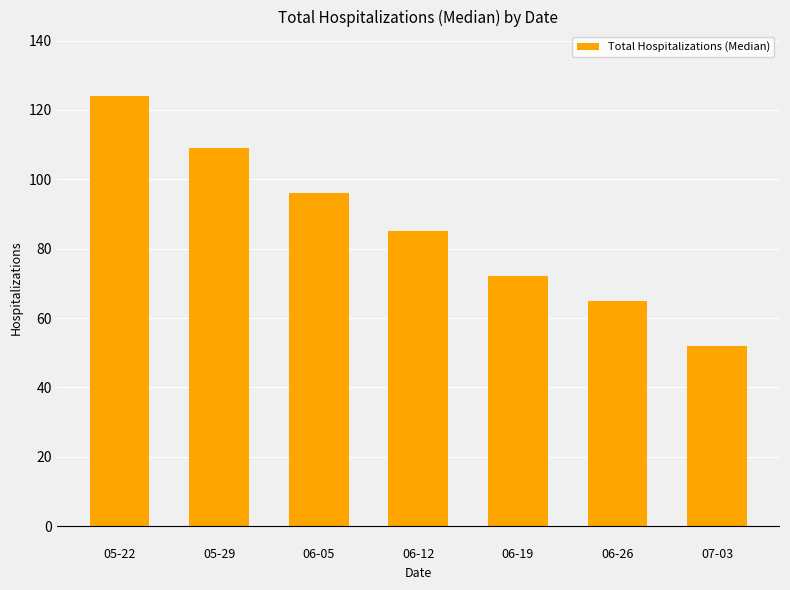

Rank the categories by value from lowest to highest.

07-03, 06-26, 06-19, 06-12, 06-05, 05-29, 05-22